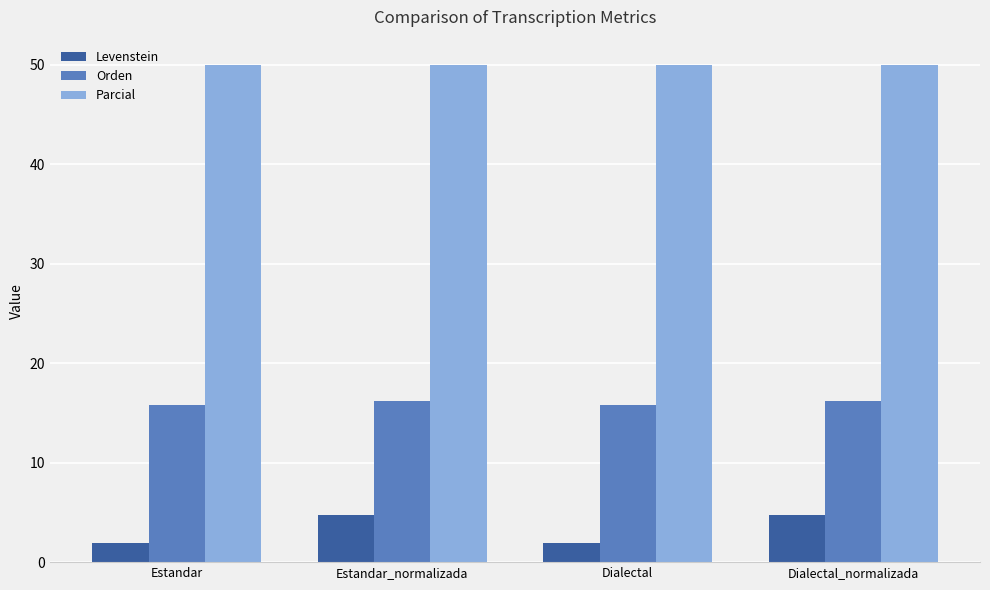

Which series has the largest total across all categories?

Parcial